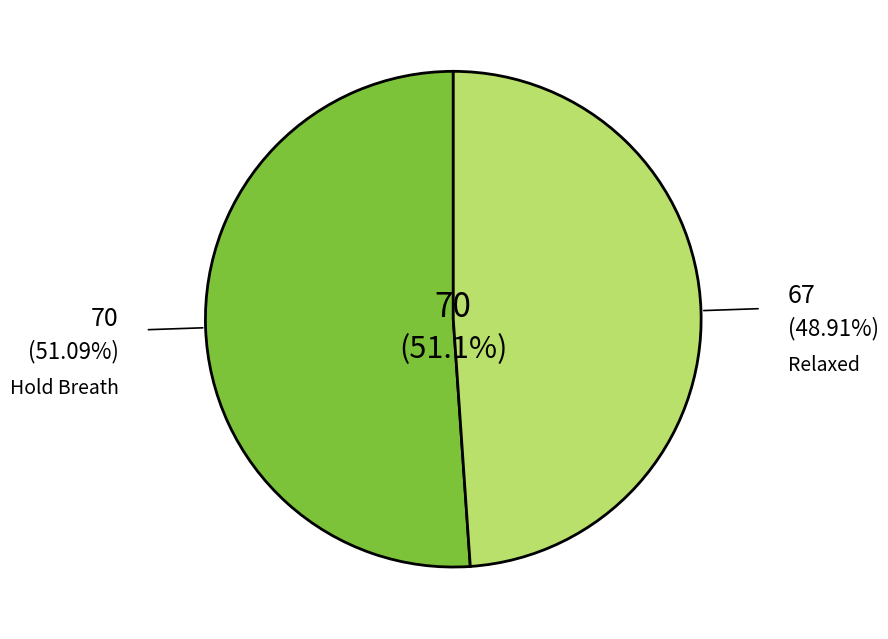

Is there any slice that represents more than half of the pie?

Yes